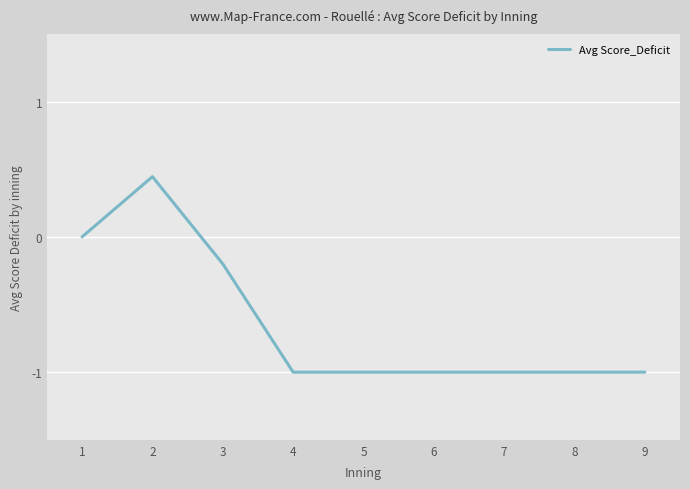

What is the change in value from 2 to 8?

-1.4